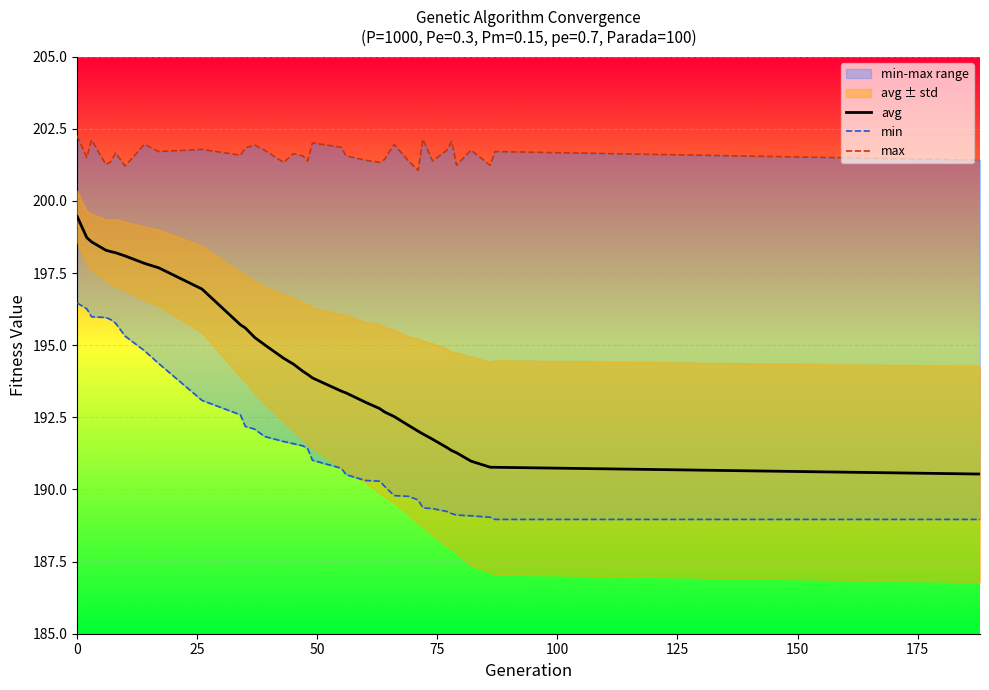

True or false: max and min intersect in this chart.

False